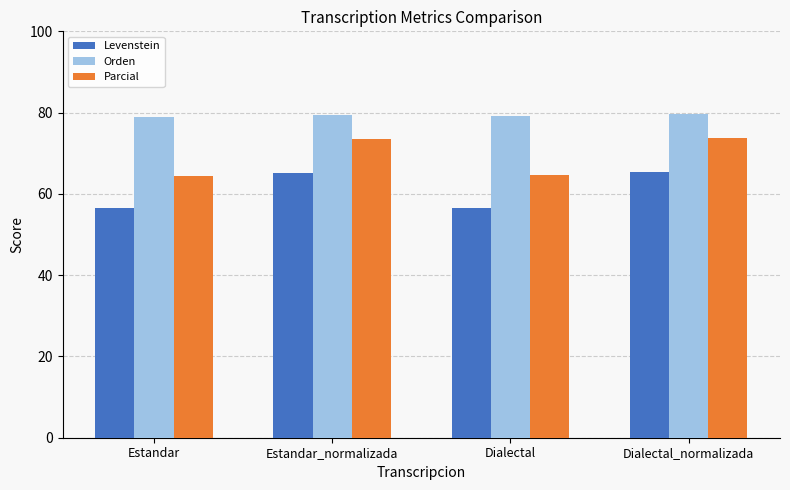

Between Estandar and Estandar_normalizada, which series saw the biggest shift?

Parcial